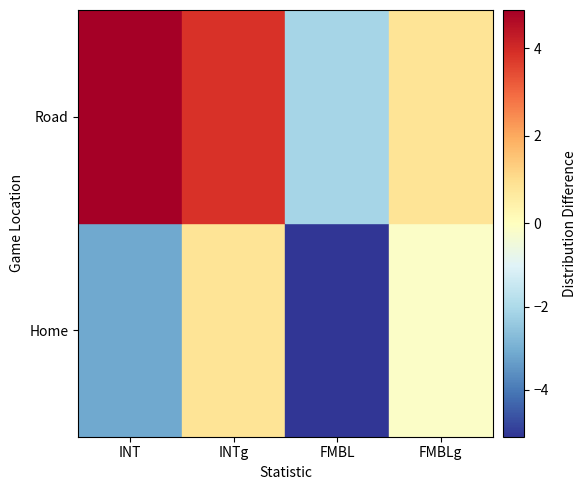

What is the difference between the highest and lowest values at FMBLg?

1.0